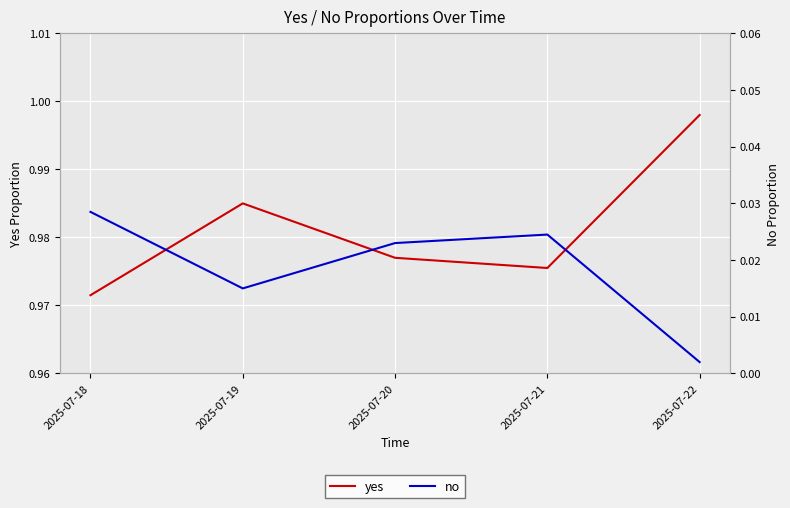

What is the minimum value for yes?

1.0